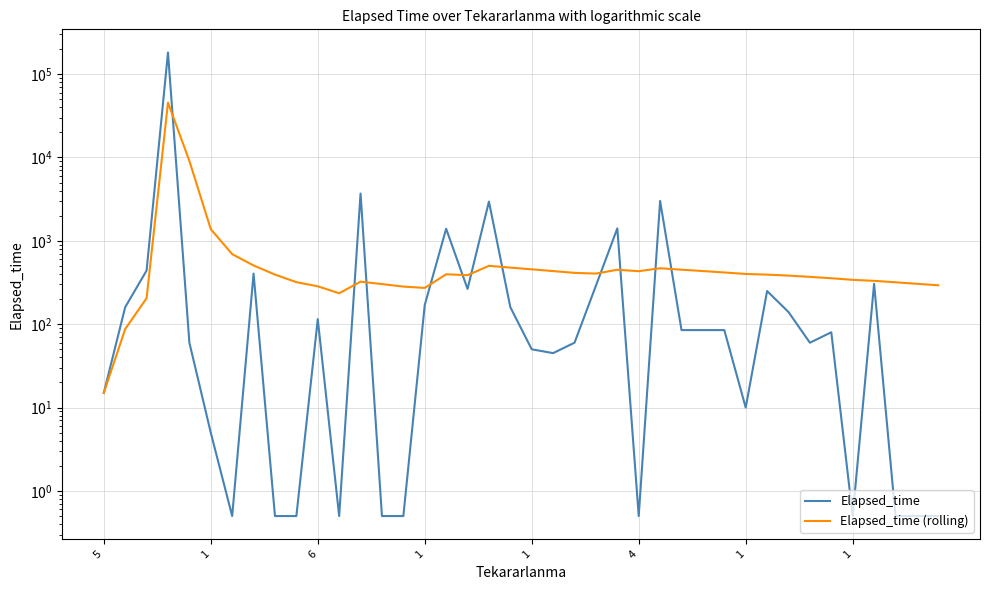

What is the approximate value of Elapsed_time (rolling) at 5?

15.0